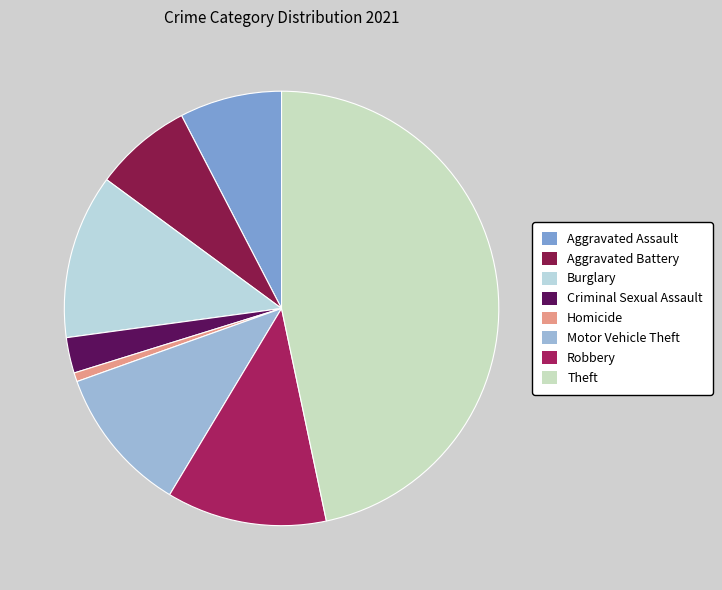

To the nearest percent, what percentage of the pie is Criminal Sexual Assault?

3%